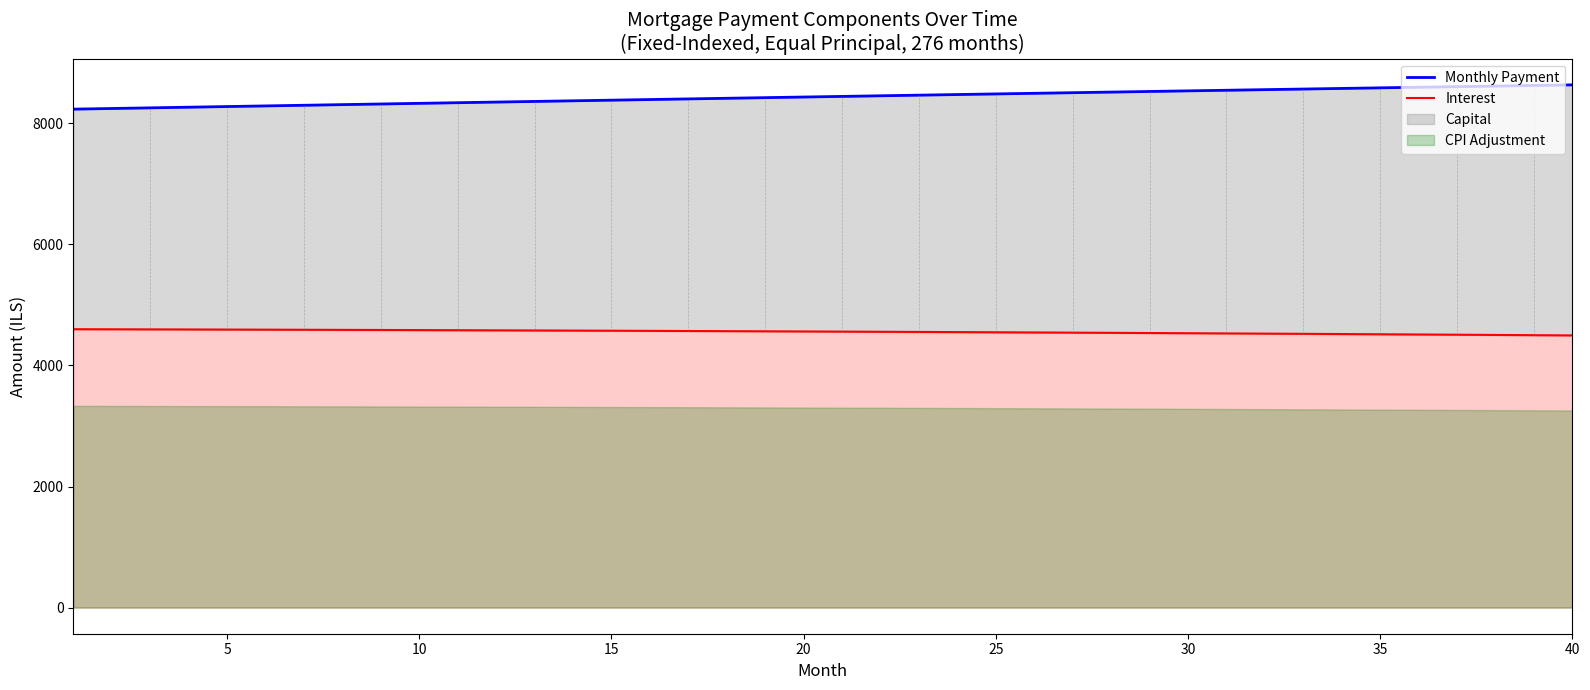

Reading right to left, transcribe all the data shown in this chart.

Monthly Payment: 8635.1	8625.3	8615.5	8605.7	8595.8	8585.9	8576.0	8566.0	8556.0	8546.0	8536.0	8525.9	8515.8	8505.7	8495.5	8485.3	8475.1	8464.9	8454.7	8444.4	8434.1	8423.7	8413.4	8403.0	8392.6	8382.2	8371.7	8361.3	8350.8	8340.2	8329.7	8319.1	8308.6	8297.9	8287.3	8276.7	8266.0	8255.3	8244.6	8233.9
Interest: 4496.0	4500.0	4503.9	4507.7	4511.5	4515.1	4518.7	4522.3	4525.7	4529.1	4532.4	4535.6	4538.8	4541.9	4544.9	4547.8	4550.7	4553.5	4556.3	4558.9	4561.5	4564.1	4566.5	4568.9	4571.3	4573.5	4575.7	4577.9	4580.0	4582.0	4583.9	4585.8	4587.6	4589.4	4591.1	4592.7	4594.3	4595.8	4597.2	4598.6